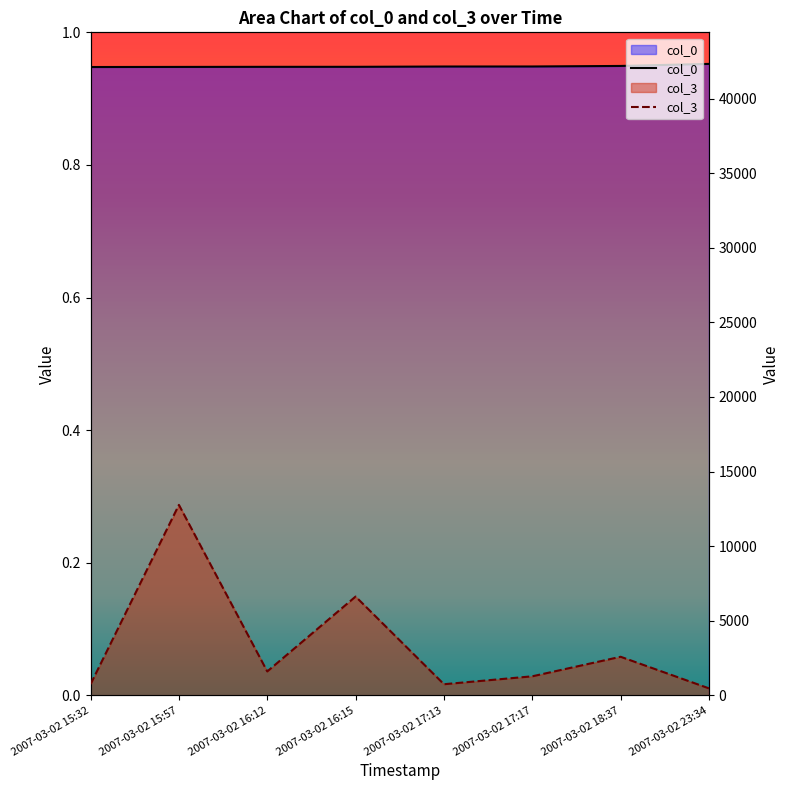

How many data points in col_0 are above 42147?

3